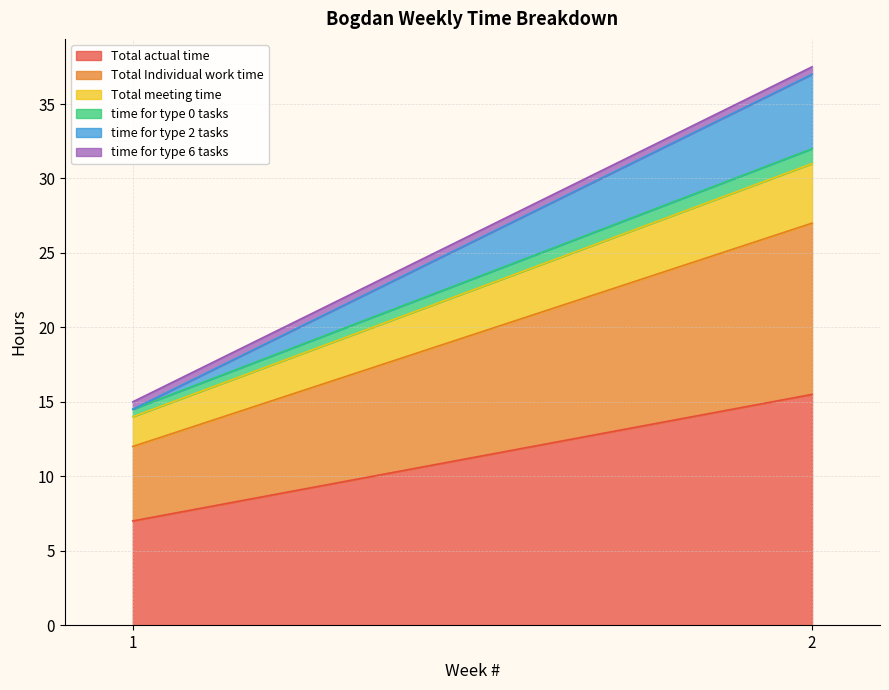

Is the value of time for type 2 tasks at 2 greater than the value of time for type 0 tasks at 1?

Yes